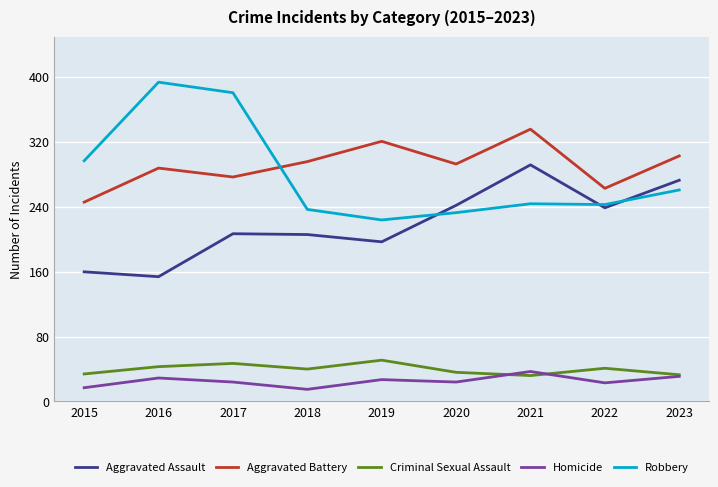

Is it true that Aggravated Assault equals 416 at 2023?

False